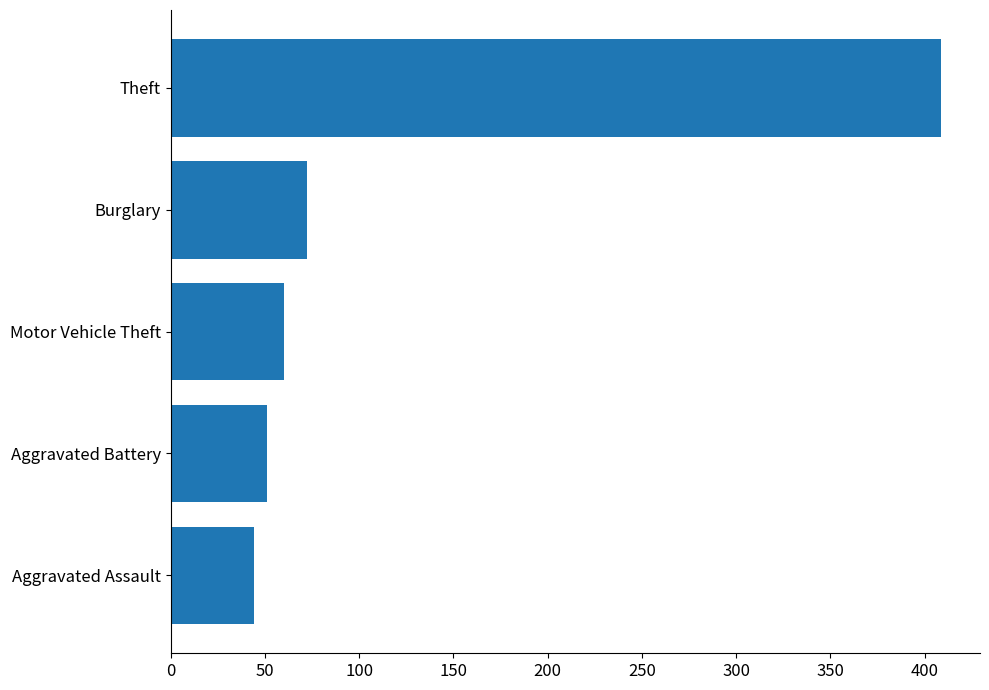

Is it true that the value at Motor Vehicle Theft is 80?

False